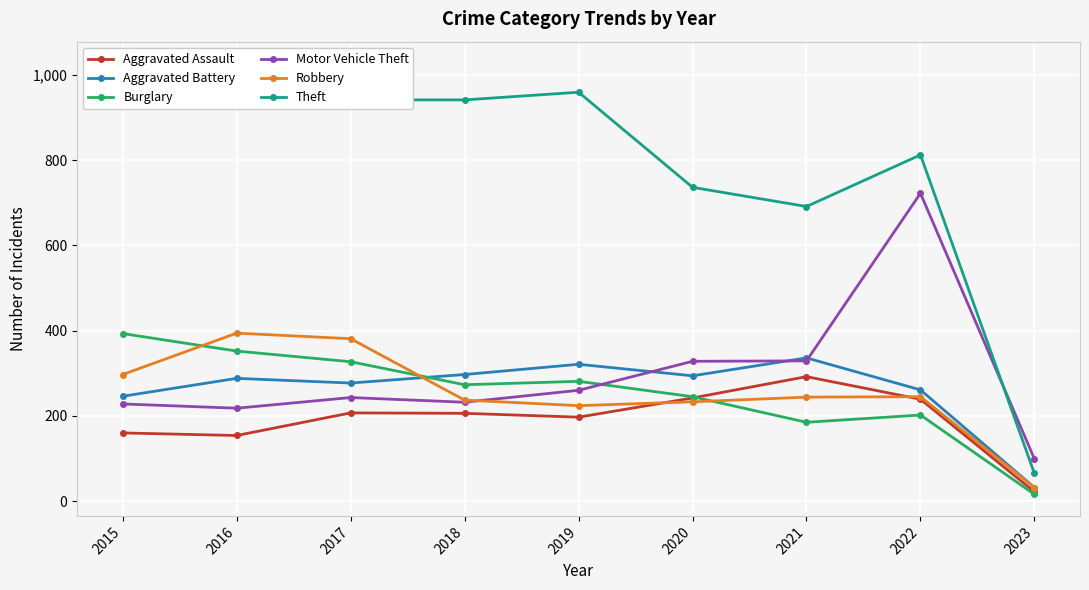

What is the difference between the maximum and second lowest values in the Theft series?

336